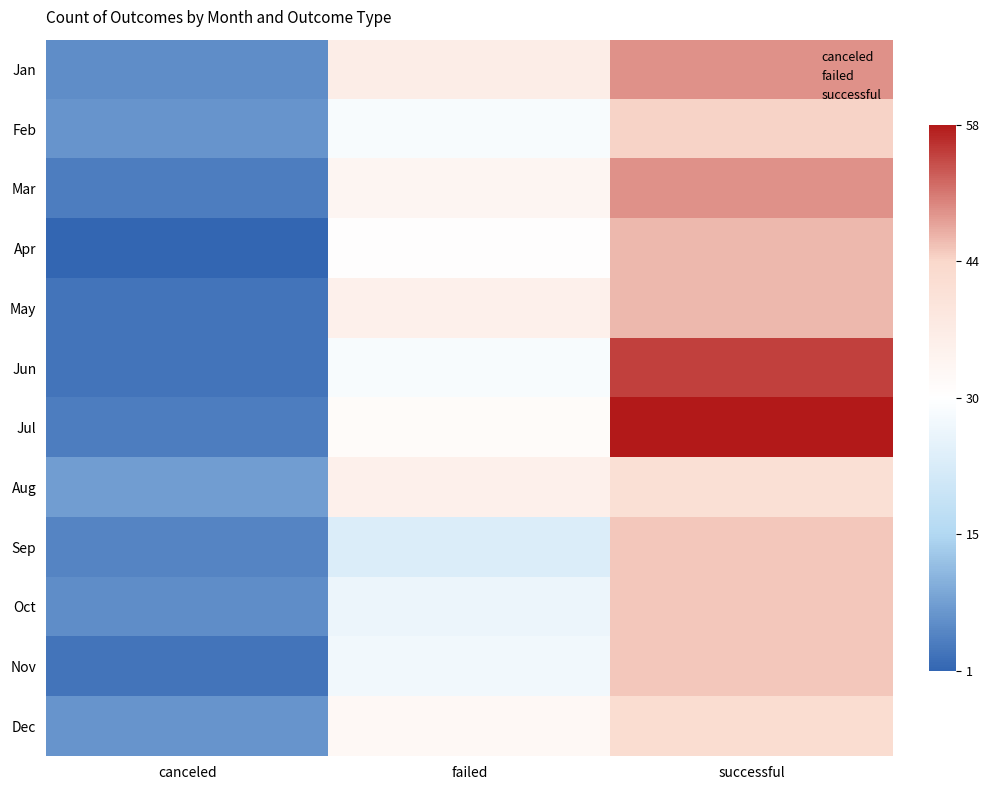

Reading left to right, what are all the values shown in this chart?

Jan: canceled=-0.8	failed=0.2	successful=0.7
Feb: canceled=-0.8	failed=-0.1	successful=0.5
Mar: canceled=-0.9	failed=0.1	successful=0.7
Apr: canceled=-1.0	failed=0.0	successful=0.6
May: canceled=-0.9	failed=0.2	successful=0.6
Jun: canceled=-0.9	failed=-0.1	successful=0.9
Jul: canceled=-0.9	failed=0.1	successful=1.0
Aug: canceled=-0.8	failed=0.2	successful=0.4
Sep: canceled=-0.9	failed=-0.2	successful=0.5
Oct: canceled=-0.8	failed=-0.1	successful=0.5
Nov: canceled=-0.9	failed=-0.1	successful=0.5
Dec: canceled=-0.8	failed=0.1	successful=0.4